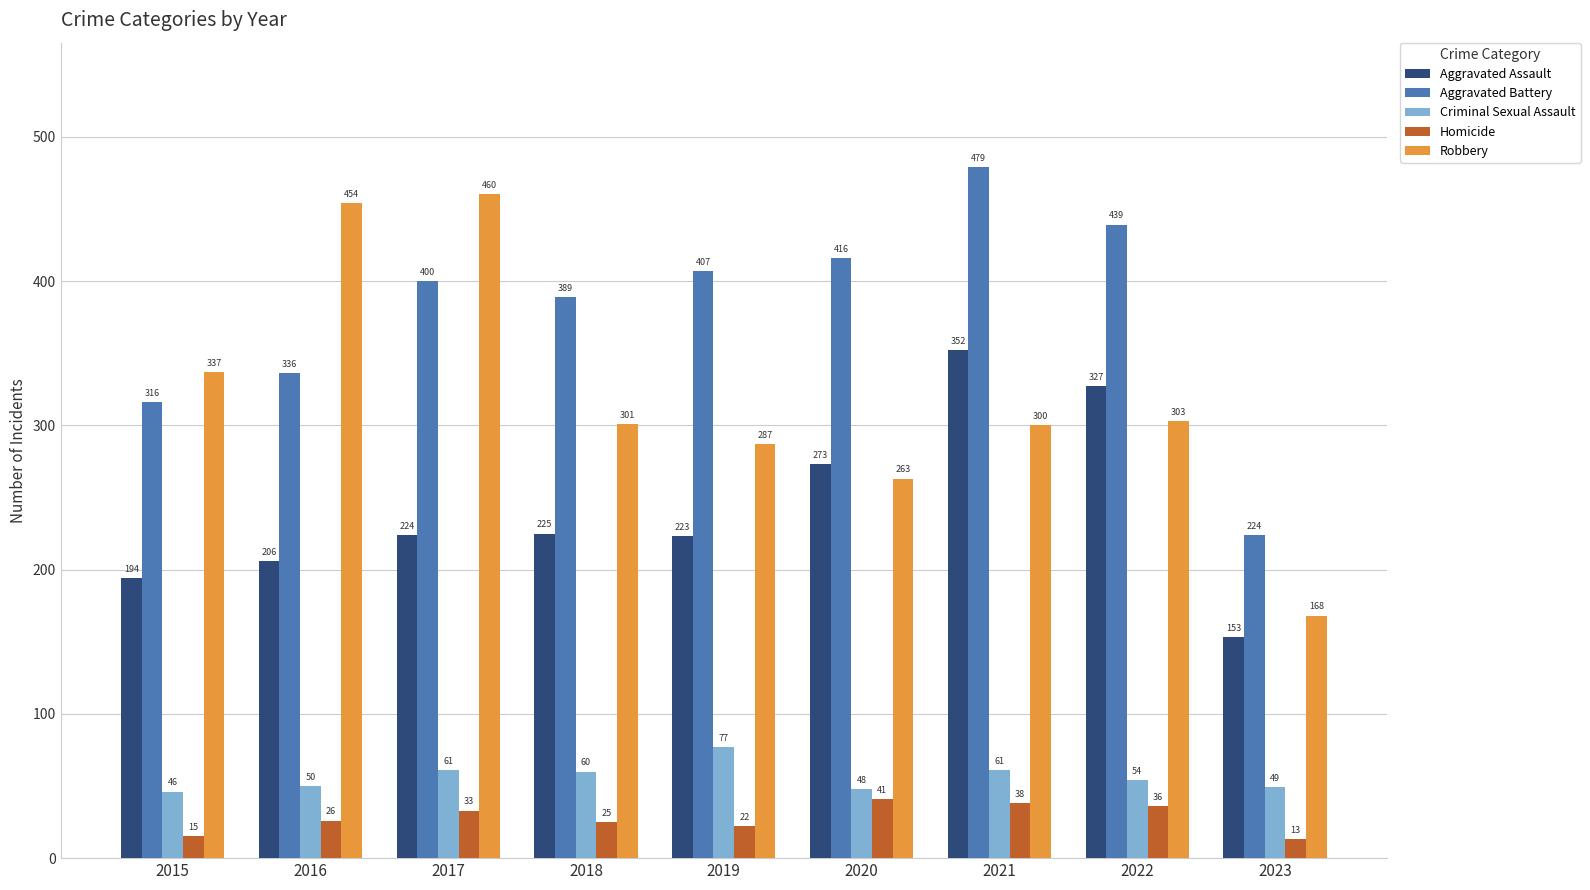

The Aggravated Assault series shows 110 at 2016. True or false?

False